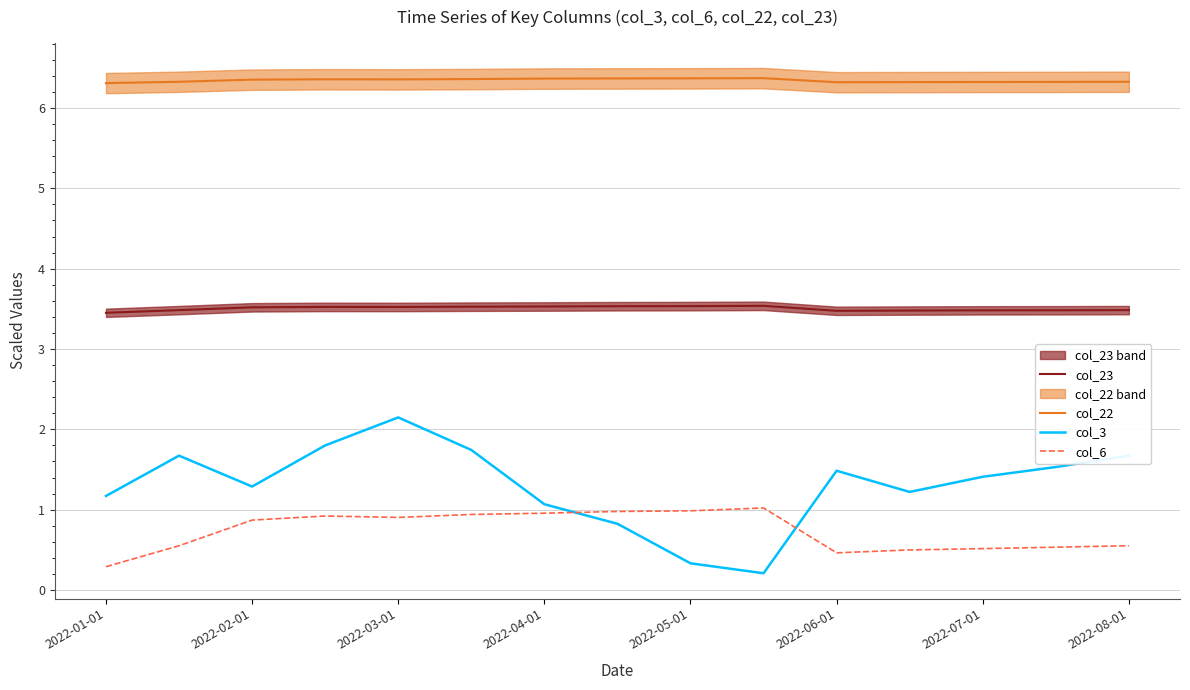

What are all the series names shown in the legend?

col_23, col_22, col_3, col_6